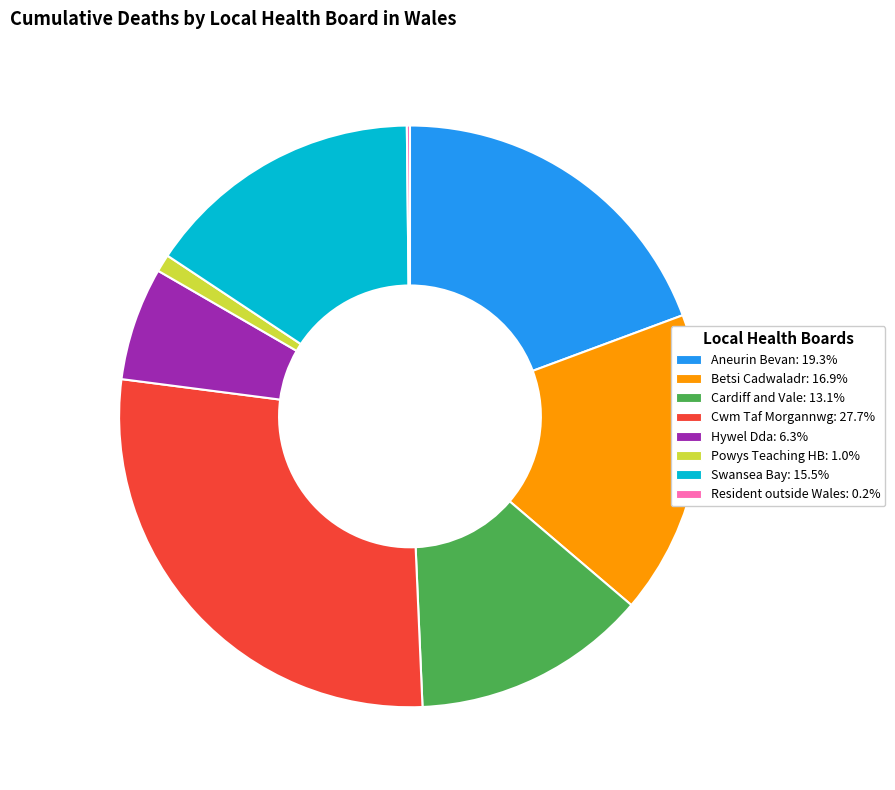

Does any single category account for the majority?

No